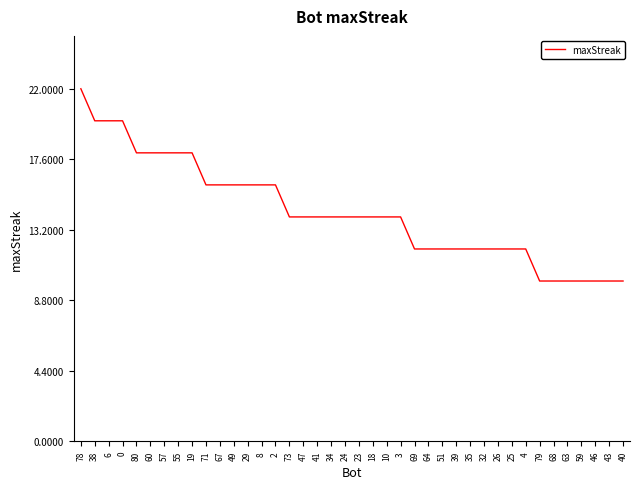

How many lines are shown in the chart?

1